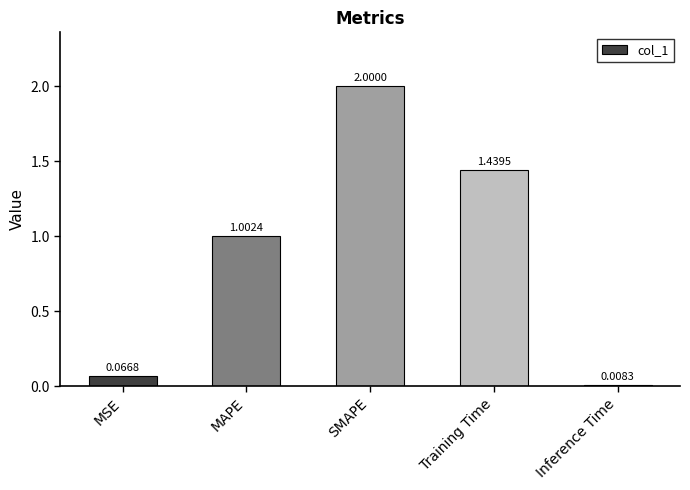

What is the sum of all values?

4.5